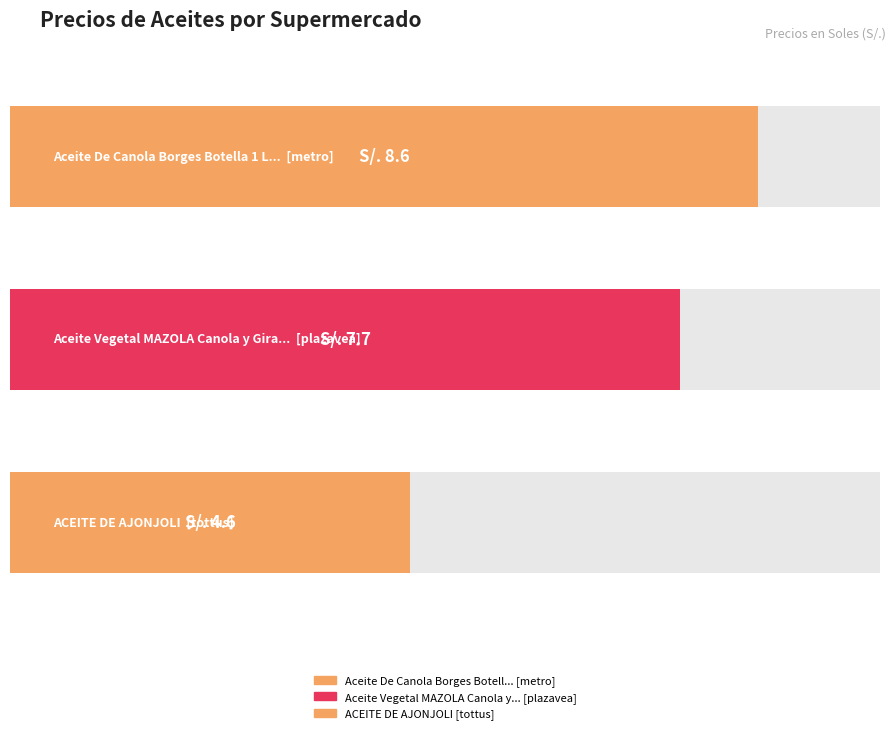

Reading right to left, transcribe all the data shown in this chart.

ACEITE DE AJONJOLI=4.6	Aceite Vegetal MAZOLA Canola y Girasol=7.7	Aceite De Canola Borges Botella 1 Litro=8.6